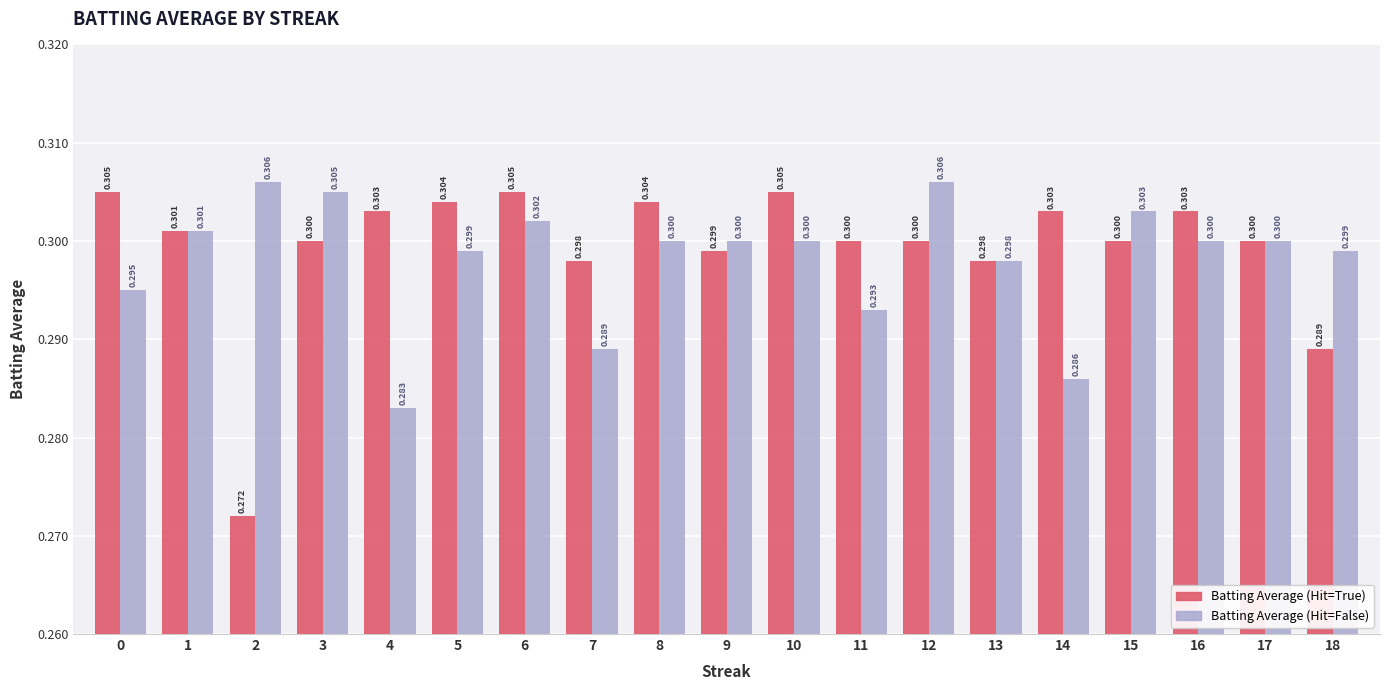

True or false: Batting Average (Hit=True) has a value of 0.5 at 7.

False